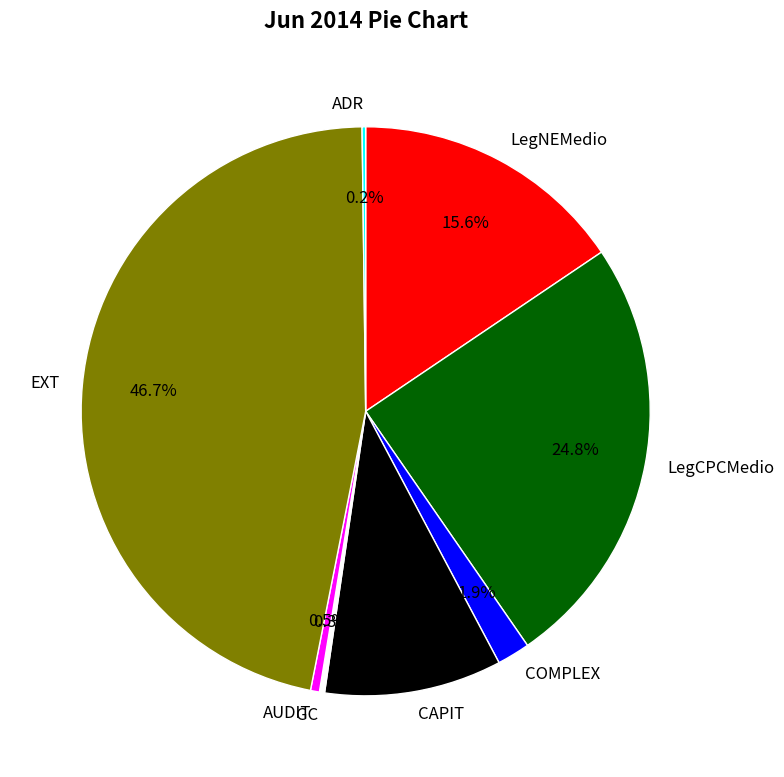

Do CAPIT and GC together represent more than half of the pie?

No